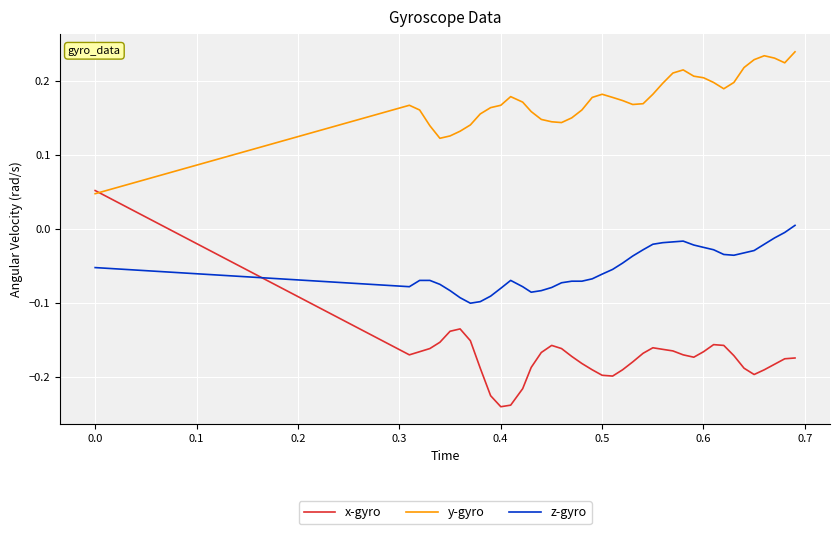

True or false: y-gyro has more than 2 points higher than both neighbors.

True